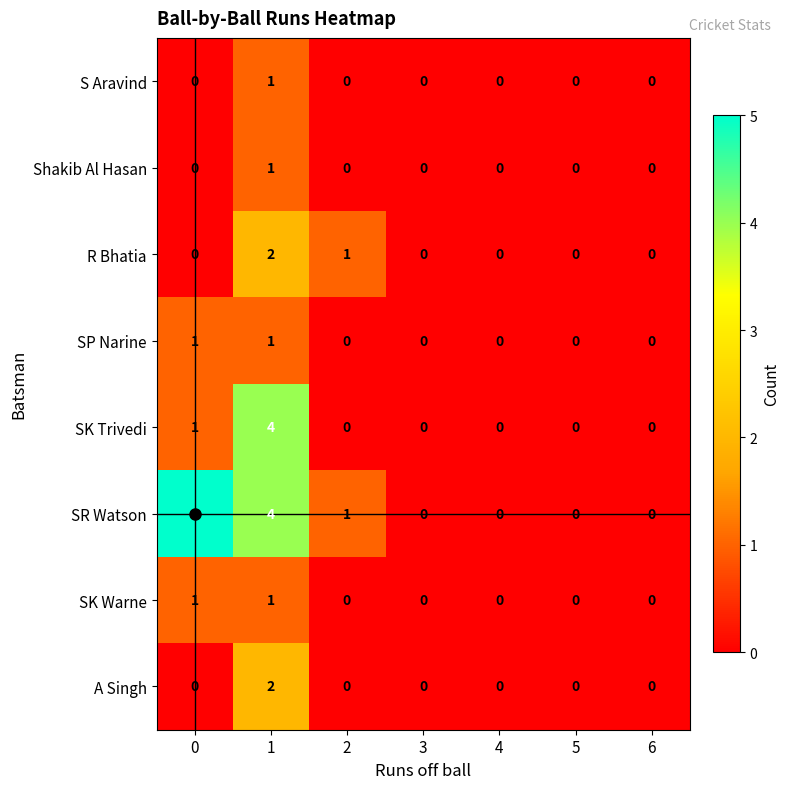

What is the greatest value displayed?

5